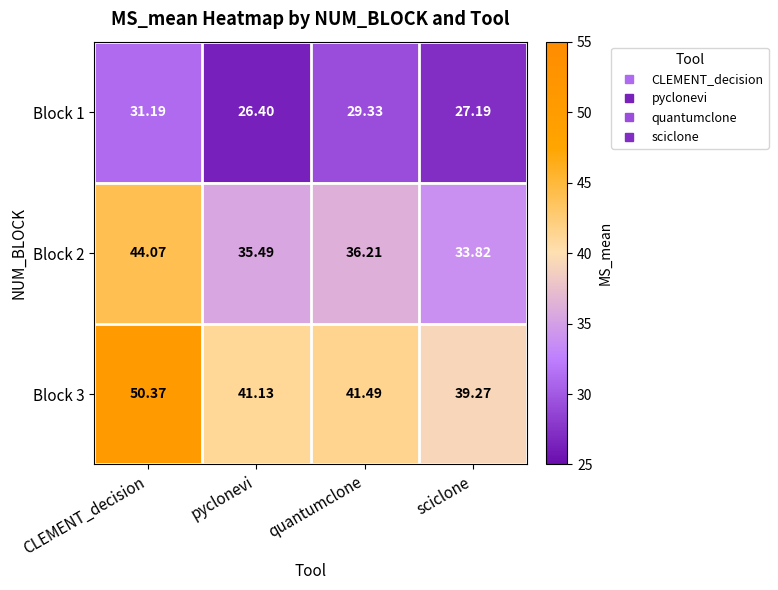

What is the total value across all series at pyclonevi?

103.0